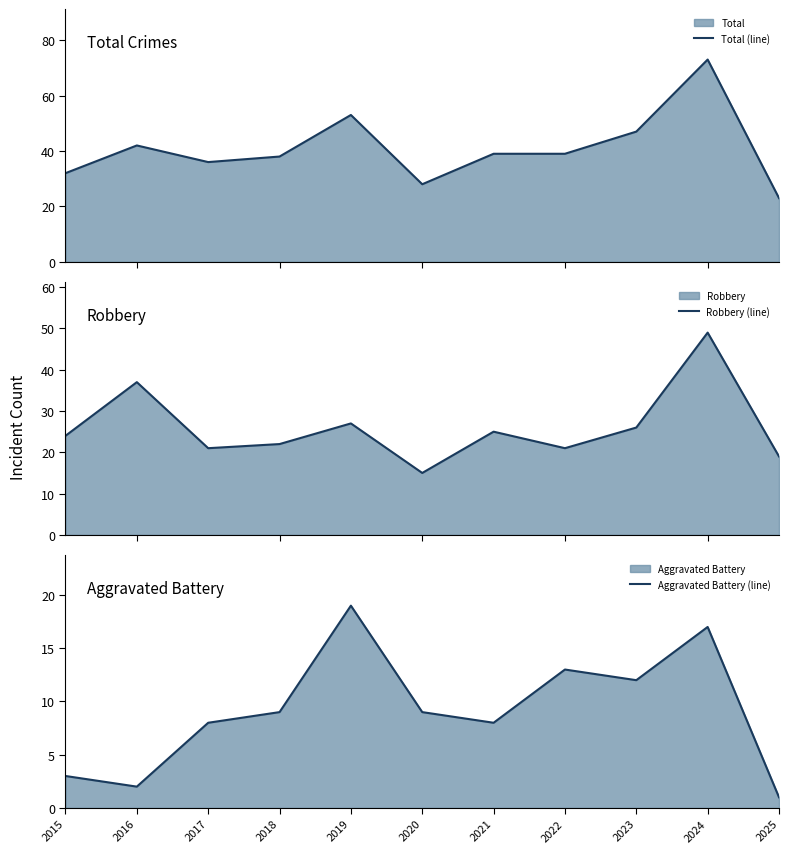

What is the difference between the maximum and second lowest values in the Robbery (line) series?

30